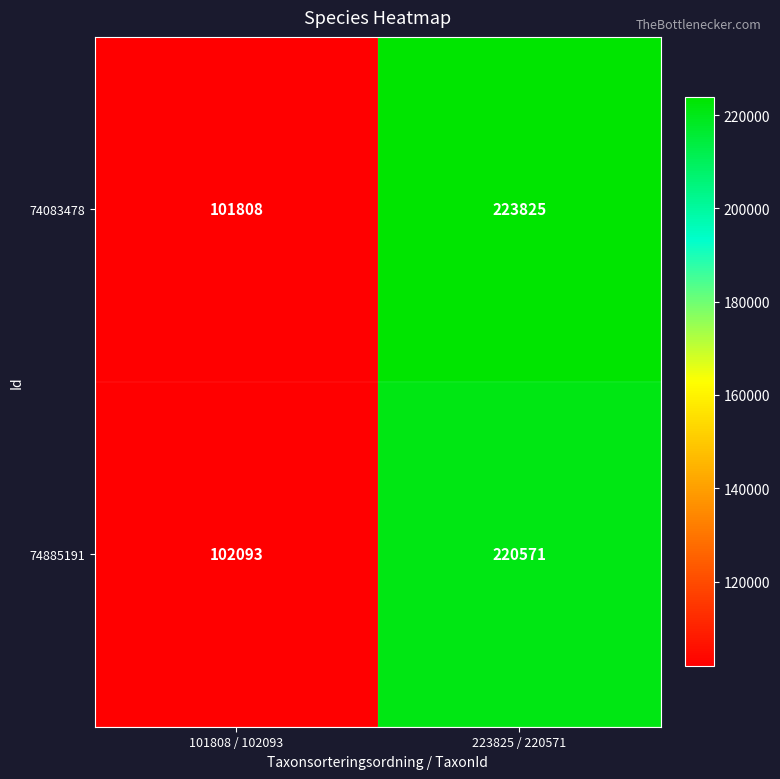

What is the total value across all series at 223825 / 220571?

444396